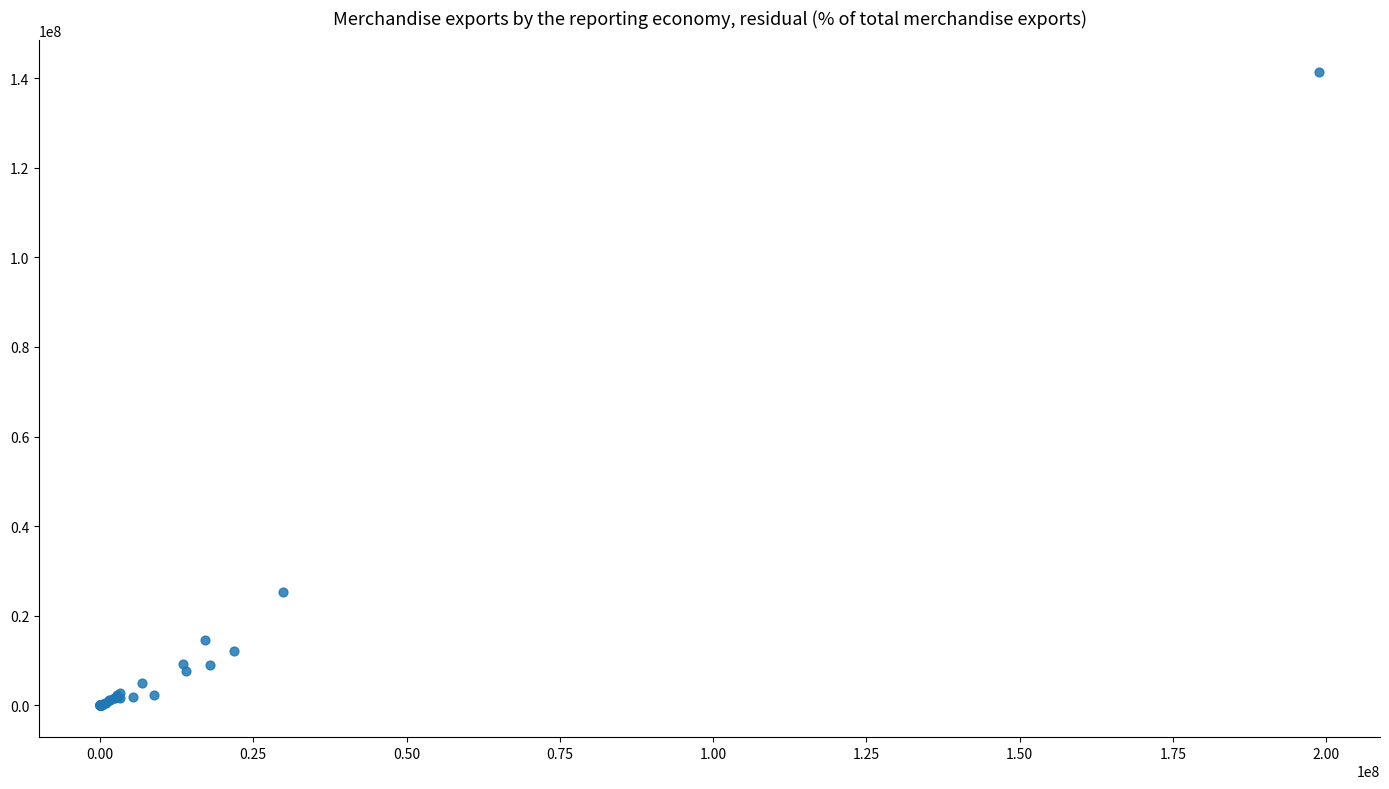

What Y value in the scatter plot is closest to 70685555?

25316811